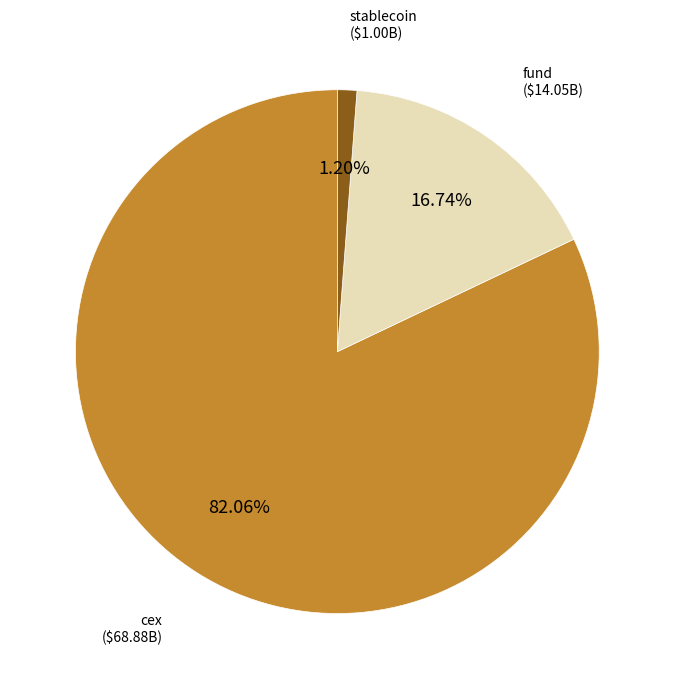

Does any single category account for the majority?

Yes